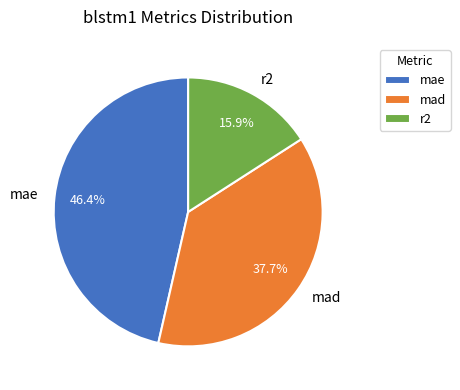

Which has a higher value, mad or r2?

mad